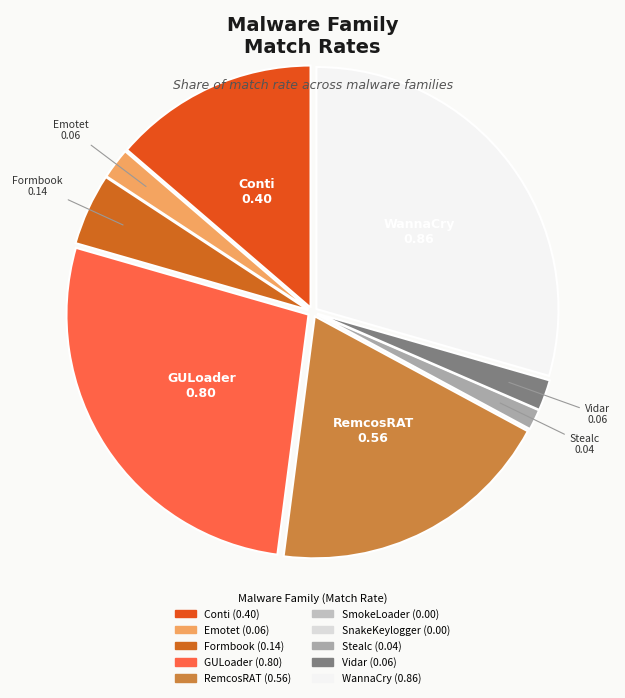

The Conti slice represents 14% of the pie. True or false?

True